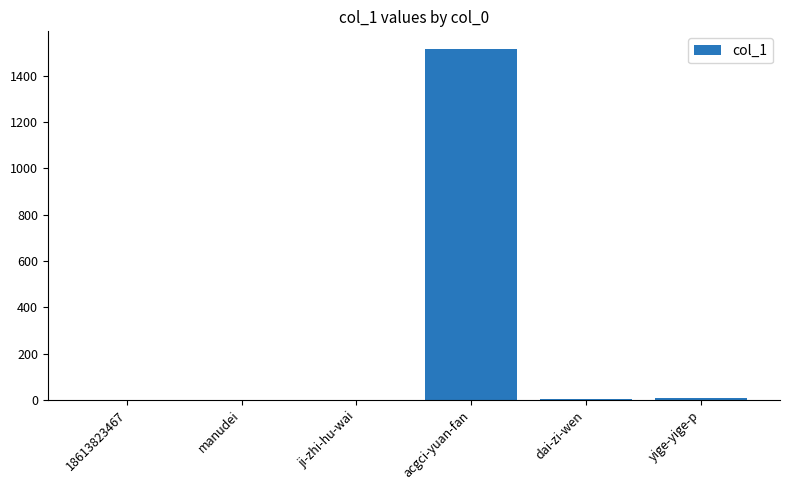

At which label does the data first exceed 4?

acgci-yuan-fan